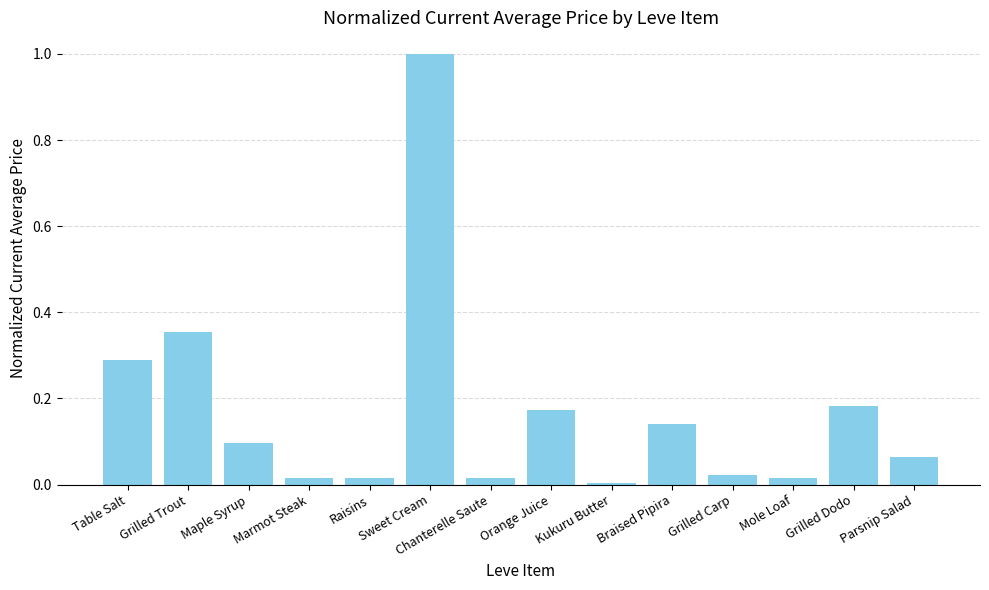

What is the difference between the values at Grilled Trout and Sweet Cream?

0.6